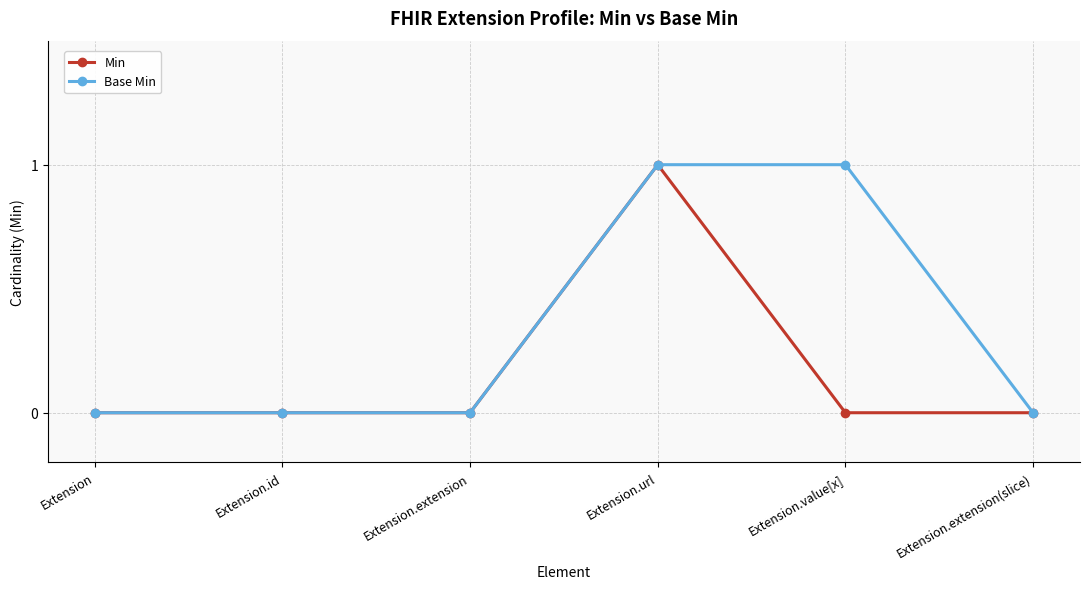

List the series in order of their overall mean, lowest first.

Min, Base Min